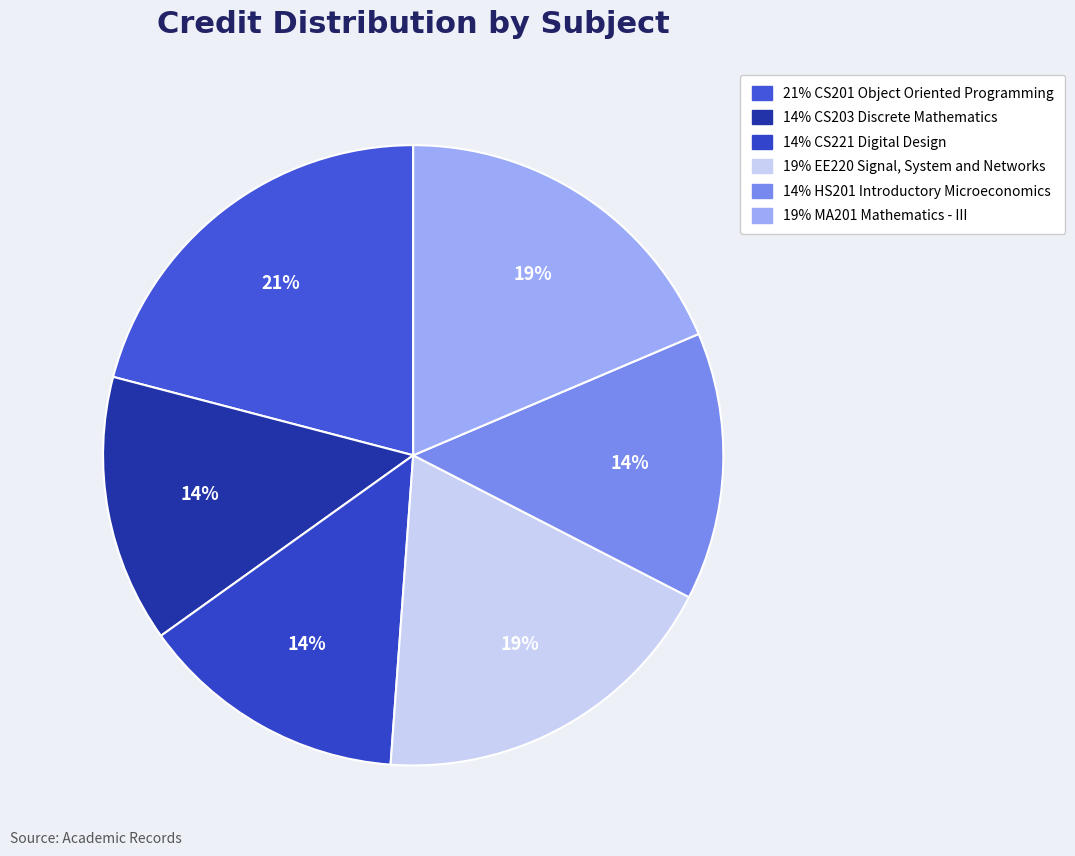

Count the number of slices in the pie.

6